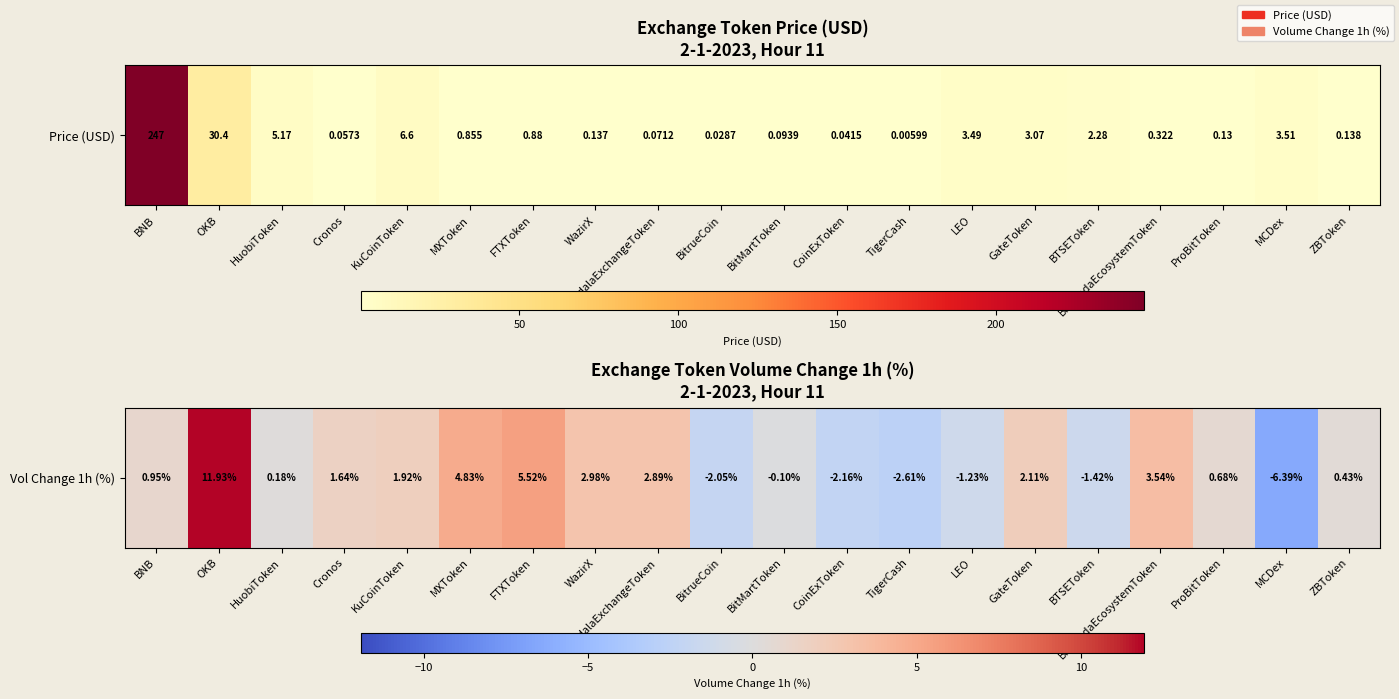

What is the average value?

1.2